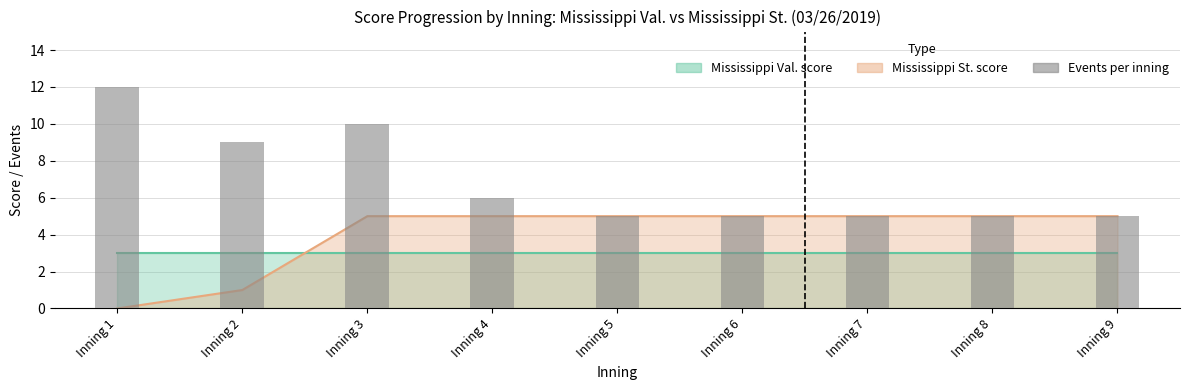

Where is the data nearest to the value 8?

Inning 2